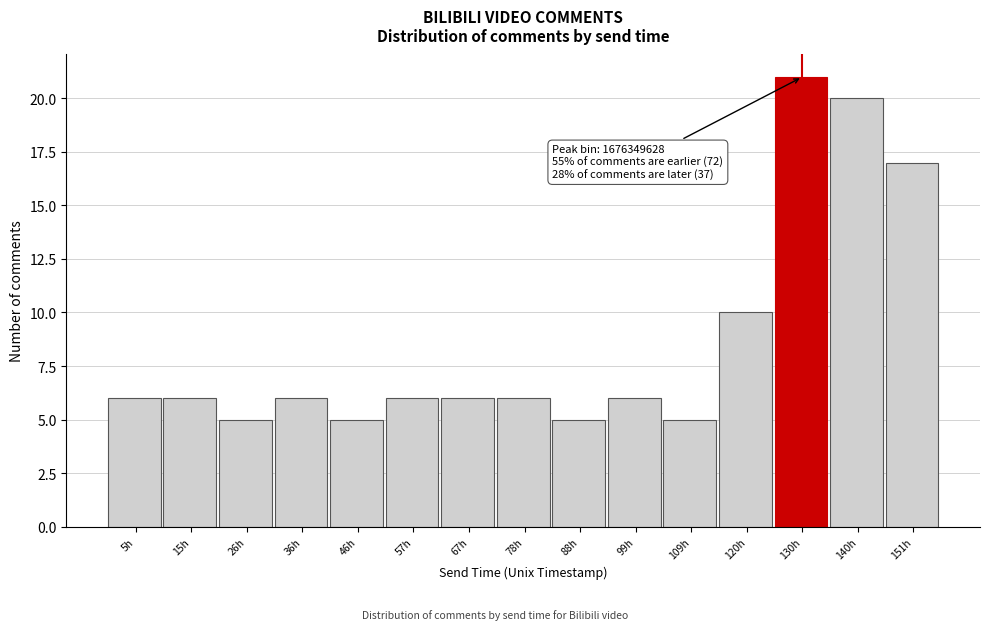

Reading right to left, what are all the values shown in this chart?

17	20	21	10	5	6	5	6	6	6	5	6	5	6	6